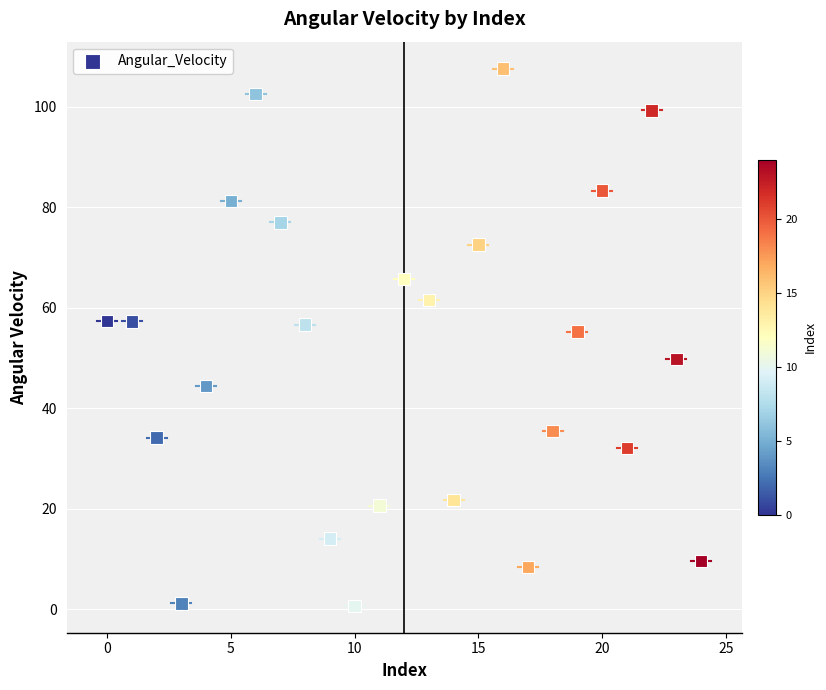

What Y value in the scatter plot is closest to 54?

55.2